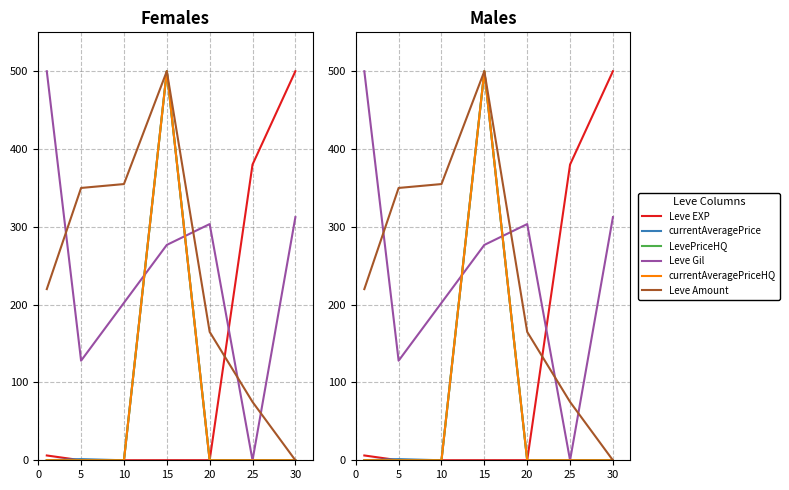

Reading left to right, transcribe all the data shown in this chart.

Leve EXP: 6.2	0.0	0.0	0.1	0.1	380.1	500.0
currentAveragePrice: 0.0	1.5	0.0	500.0	0.0	0.0	0.0
LevePriceHQ: 0.0	0.0	0.0	500.0	0.0	0.0	0.0
Leve Gil: 500.0	128.0	202.4	276.8	303.6	0.0	312.5
currentAveragePriceHQ: 0.0	0.0	0.0	500.0	0.0	0.0	0.0
Leve Amount: 220.0	350.0	355.0	500.0	165.0	75.0	0.0